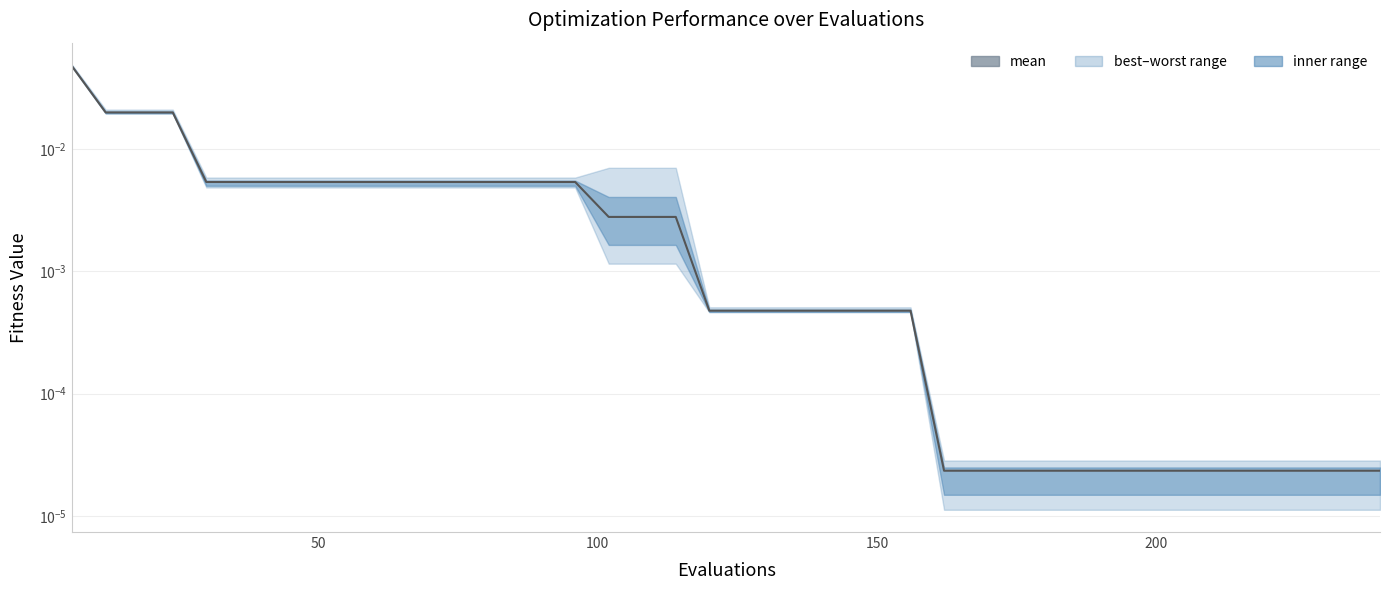

Is this an area chart (filled region under the line)?

No